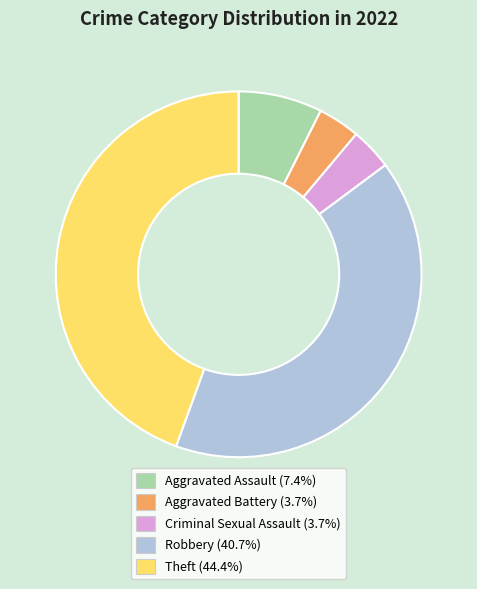

Combined, do Aggravated Assault and Aggravated Battery account for over 50%?

No